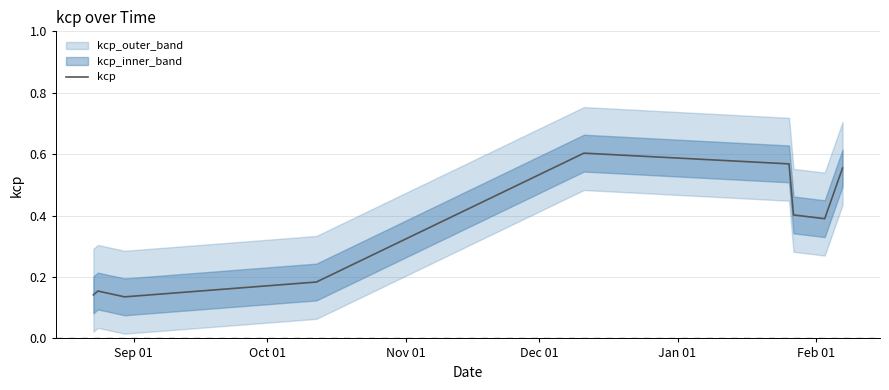

What is the difference between the maximum and minimum values?

0.5